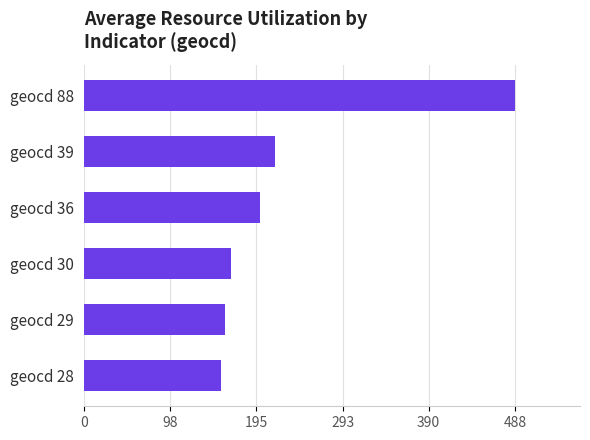

What is the greatest value displayed?

488